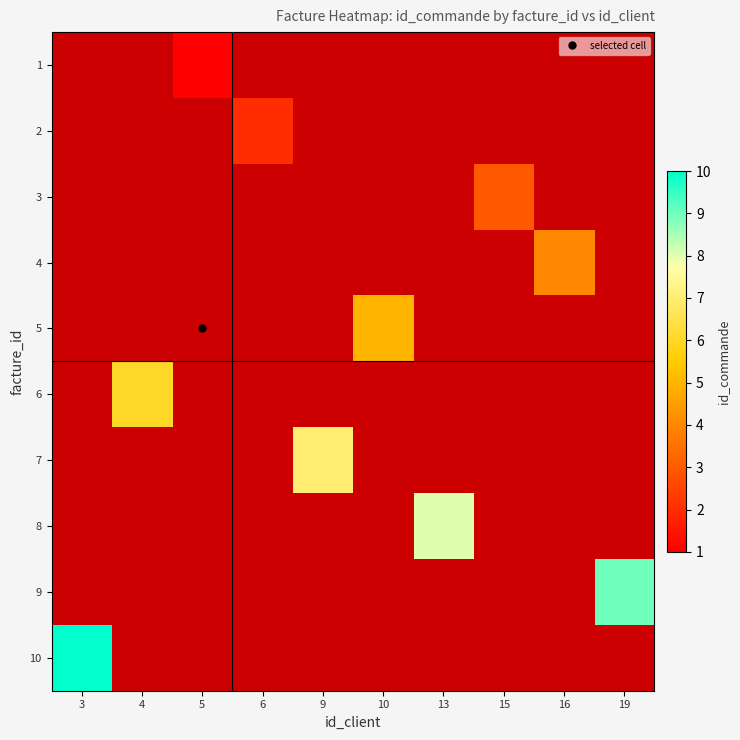

How many distinct data groups are displayed?

10